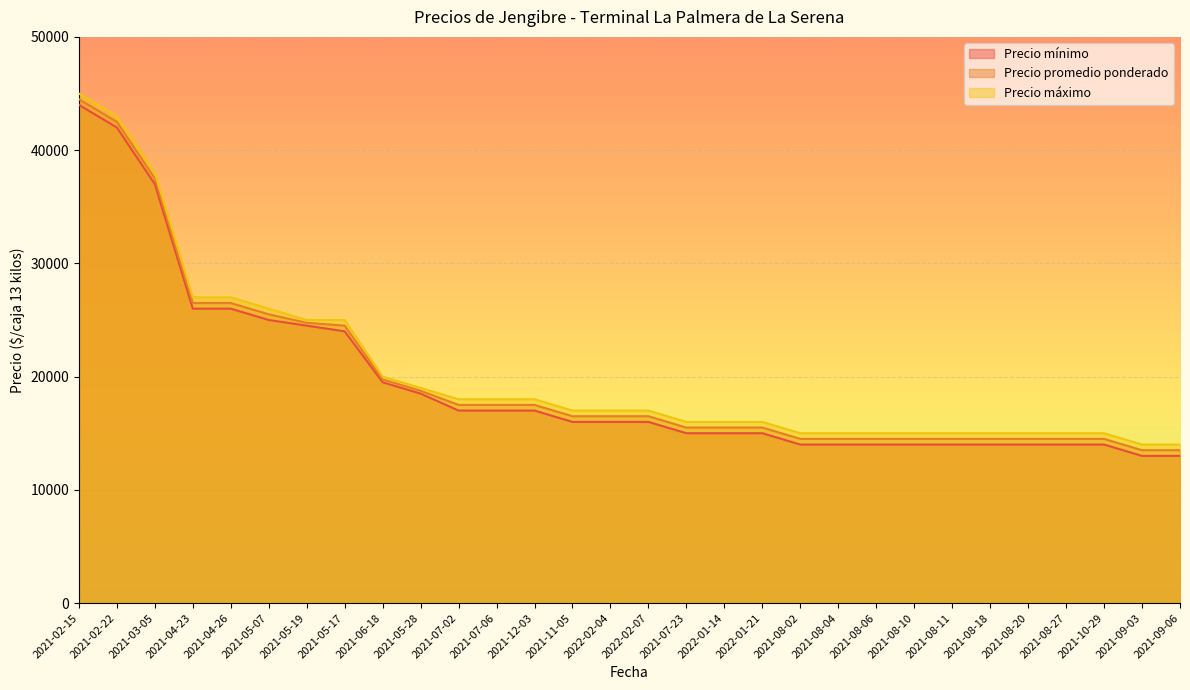

At which label does Precio promedio ponderado first exceed 16500?

2021-02-15